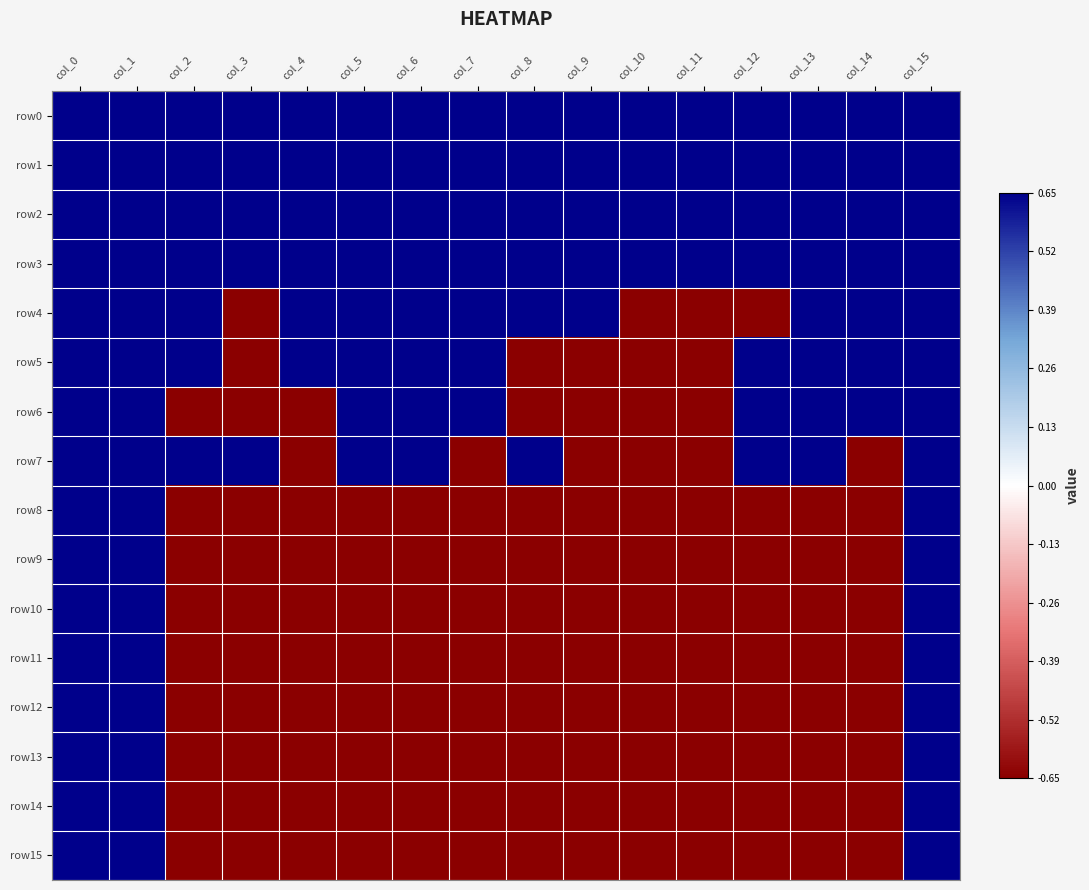

Reading right to left, transcribe all the data shown in this chart.

row0: col_15=0.7	col_14=0.7	col_13=0.7	col_12=0.7	col_11=0.7	col_10=0.7	col_9=0.7	col_8=0.7	col_7=0.7	col_6=0.7	col_5=0.7	col_4=0.7	col_3=0.7	col_2=0.7	col_1=0.7	col_0=0.7
row1: col_15=0.7	col_14=0.7	col_13=0.7	col_12=0.7	col_11=0.7	col_10=0.7	col_9=0.7	col_8=0.7	col_7=0.7	col_6=0.7	col_5=0.7	col_4=0.7	col_3=0.7	col_2=0.7	col_1=0.7	col_0=0.7
row2: col_15=0.7	col_14=0.7	col_13=0.7	col_12=0.7	col_11=0.7	col_10=0.7	col_9=0.7	col_8=0.7	col_7=0.7	col_6=0.7	col_5=0.7	col_4=0.7	col_3=0.7	col_2=0.7	col_1=0.7	col_0=0.7
row3: col_15=0.7	col_14=0.7	col_13=0.7	col_12=0.7	col_11=0.7	col_10=0.7	col_9=0.7	col_8=0.7	col_7=0.7	col_6=0.7	col_5=0.7	col_4=0.7	col_3=0.7	col_2=0.7	col_1=0.7	col_0=0.7
row4: col_15=0.7	col_14=0.7	col_13=0.7	col_12=-0.7	col_11=-0.7	col_10=-0.7	col_9=0.7	col_8=0.7	col_7=0.7	col_6=0.7	col_5=0.7	col_4=0.7	col_3=-0.7	col_2=0.7	col_1=0.7	col_0=0.7
row5: col_15=0.7	col_14=0.7	col_13=0.7	col_12=0.7	col_11=-0.7	col_10=-0.7	col_9=-0.7	col_8=-0.7	col_7=0.7	col_6=0.7	col_5=0.7	col_4=0.7	col_3=-0.7	col_2=0.7	col_1=0.7	col_0=0.7
row6: col_15=0.7	col_14=0.7	col_13=0.7	col_12=0.7	col_11=-0.7	col_10=-0.7	col_9=-0.7	col_8=-0.7	col_7=0.7	col_6=0.7	col_5=0.7	col_4=-0.7	col_3=-0.7	col_2=-0.7	col_1=0.7	col_0=0.7
row7: col_15=0.7	col_14=-0.7	col_13=0.7	col_12=0.7	col_11=-0.7	col_10=-0.7	col_9=-0.7	col_8=0.7	col_7=-0.7	col_6=0.7	col_5=0.7	col_4=-0.7	col_3=0.7	col_2=0.7	col_1=0.7	col_0=0.7
row8: col_15=0.7	col_14=-0.7	col_13=-0.7	col_12=-0.7	col_11=-0.7	col_10=-0.7	col_9=-0.7	col_8=-0.7	col_7=-0.7	col_6=-0.7	col_5=-0.7	col_4=-0.7	col_3=-0.7	col_2=-0.7	col_1=0.7	col_0=0.7
row9: col_15=0.7	col_14=-0.7	col_13=-0.7	col_12=-0.7	col_11=-0.7	col_10=-0.7	col_9=-0.7	col_8=-0.7	col_7=-0.7	col_6=-0.7	col_5=-0.7	col_4=-0.7	col_3=-0.7	col_2=-0.7	col_1=0.7	col_0=0.7
row10: col_15=0.7	col_14=-0.7	col_13=-0.7	col_12=-0.7	col_11=-0.7	col_10=-0.7	col_9=-0.7	col_8=-0.7	col_7=-0.7	col_6=-0.7	col_5=-0.7	col_4=-0.7	col_3=-0.7	col_2=-0.7	col_1=0.7	col_0=0.7
row11: col_15=0.7	col_14=-0.7	col_13=-0.7	col_12=-0.7	col_11=-0.7	col_10=-0.7	col_9=-0.7	col_8=-0.7	col_7=-0.7	col_6=-0.7	col_5=-0.7	col_4=-0.7	col_3=-0.7	col_2=-0.7	col_1=0.7	col_0=0.7
row12: col_15=0.7	col_14=-0.7	col_13=-0.7	col_12=-0.7	col_11=-0.7	col_10=-0.7	col_9=-0.7	col_8=-0.7	col_7=-0.7	col_6=-0.7	col_5=-0.7	col_4=-0.7	col_3=-0.7	col_2=-0.7	col_1=0.7	col_0=0.7
row13: col_15=0.7	col_14=-0.7	col_13=-0.7	col_12=-0.7	col_11=-0.7	col_10=-0.7	col_9=-0.7	col_8=-0.7	col_7=-0.7	col_6=-0.7	col_5=-0.7	col_4=-0.7	col_3=-0.7	col_2=-0.7	col_1=0.7	col_0=0.7
row14: col_15=0.7	col_14=-0.7	col_13=-0.7	col_12=-0.7	col_11=-0.7	col_10=-0.7	col_9=-0.7	col_8=-0.7	col_7=-0.7	col_6=-0.7	col_5=-0.7	col_4=-0.7	col_3=-0.7	col_2=-0.7	col_1=0.7	col_0=0.7
row15: col_15=0.7	col_14=-0.7	col_13=-0.7	col_12=-0.7	col_11=-0.7	col_10=-0.7	col_9=-0.7	col_8=-0.7	col_7=-0.7	col_6=-0.7	col_5=-0.7	col_4=-0.7	col_3=-0.7	col_2=-0.7	col_1=0.7	col_0=0.7